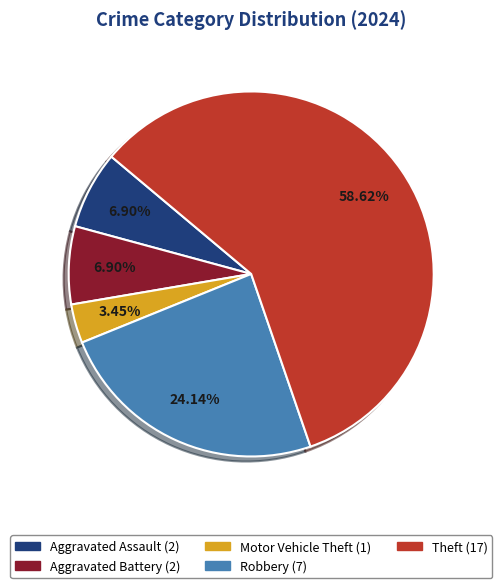

Count the number of slices in the pie.

5